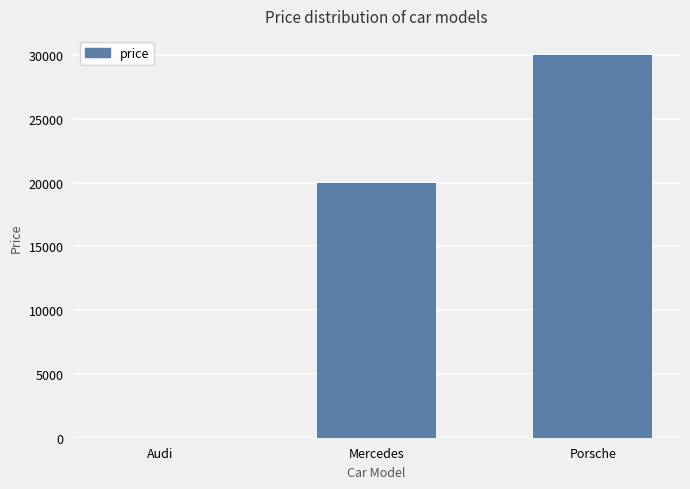

Reading left to right, what are all the values shown in this chart?

0	20000	30000